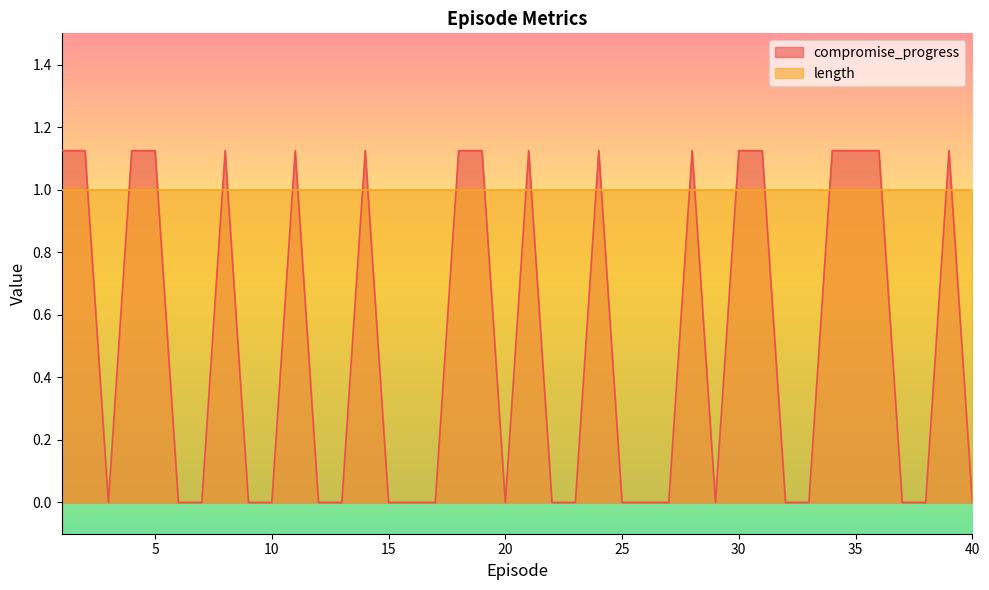

The value at 20 is 0.0. True or false?

True